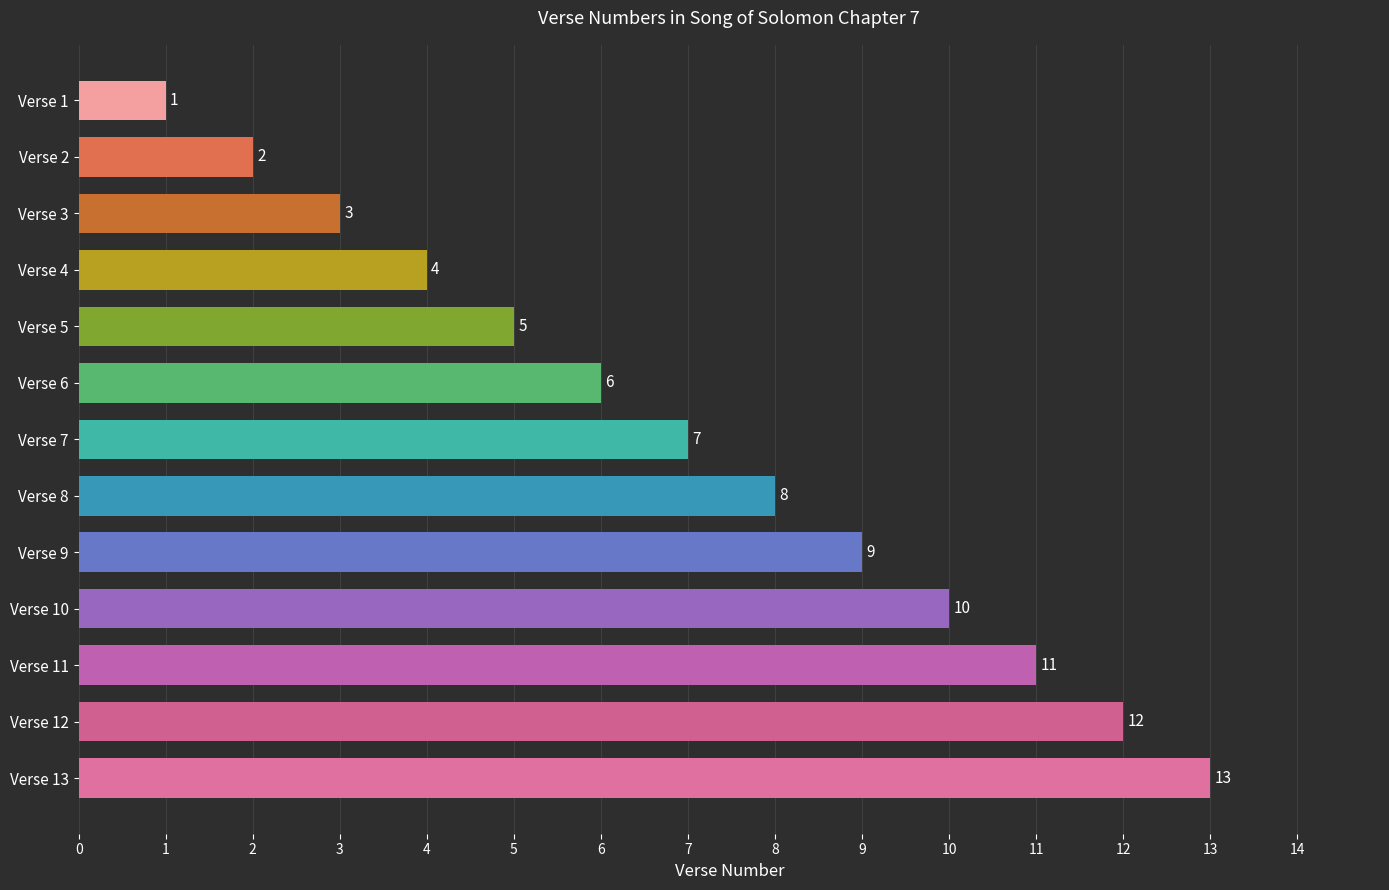

What is the smallest value displayed?

1